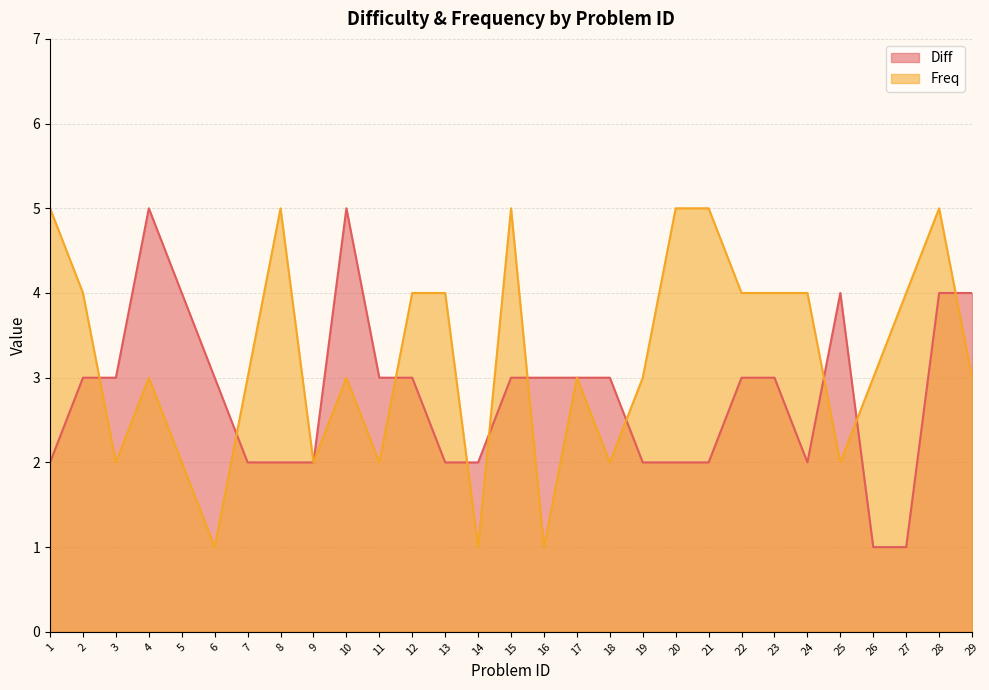

How many lines are shown in the chart?

2